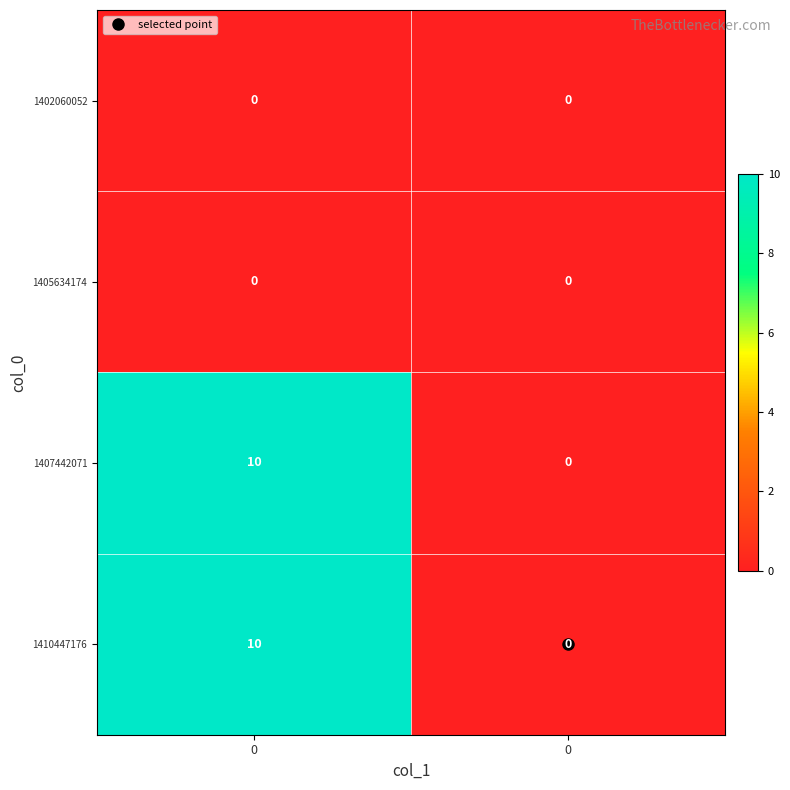

Count the number of data series in this chart.

4